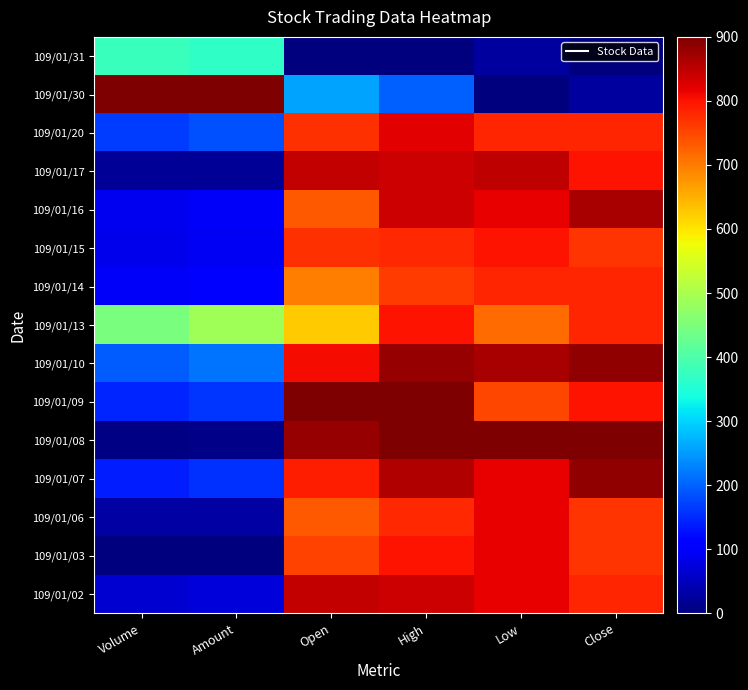

Reading left to right, list all the values displayed in this chart.

109/01/02: Volume=64.7	Amount=71.5	Open=844.9	High=840.0	Low=816.7	Close=783.3
109/01/03: Volume=0.0	Amount=0.0	Open=753.1	High=800.0	Low=816.7	Close=766.7
109/01/06: Volume=28.4	Amount=31.1	Open=734.7	High=780.0	Low=816.7	Close=766.7
109/01/07: Volume=139.7	Amount=155.3	Open=789.8	High=860.0	Low=816.7	Close=883.3
109/01/08: Volume=5.2	Amount=7.2	Open=881.6	High=900.0	Low=900.0	Close=900.0
109/01/09: Volume=144.9	Amount=160.8	Open=900.0	High=900.0	Low=750.0	Close=800.0
109/01/10: Volume=194.0	Amount=216.4	Open=808.2	High=880.0	Low=866.7	Close=883.3
109/01/13: Volume=447.4	Amount=489.9	Open=624.5	High=800.0	Low=716.7	Close=783.3
109/01/14: Volume=96.2	Amount=105.1	Open=698.0	High=760.0	Low=783.3	Close=783.3
109/01/15: Volume=85.3	Amount=93.7	Open=771.4	High=780.0	Low=800.0	Close=766.7
109/01/16: Volume=87.9	Amount=97.5	Open=734.7	High=840.0	Low=816.7	Close=866.7
109/01/17: Volume=18.1	Amount=20.6	Open=844.9	High=840.0	Low=850.0	Close=800.0
109/01/20: Volume=168.5	Amount=185.0	Open=771.4	High=820.0	Low=783.3	Close=783.3
109/01/30: Volume=900.0	Amount=900.0	Open=257.1	High=200.0	Low=0.0	Close=25.0
109/01/31: Volume=377.6	Amount=367.5	Open=0.0	High=0.0	Low=25.0	Close=0.0